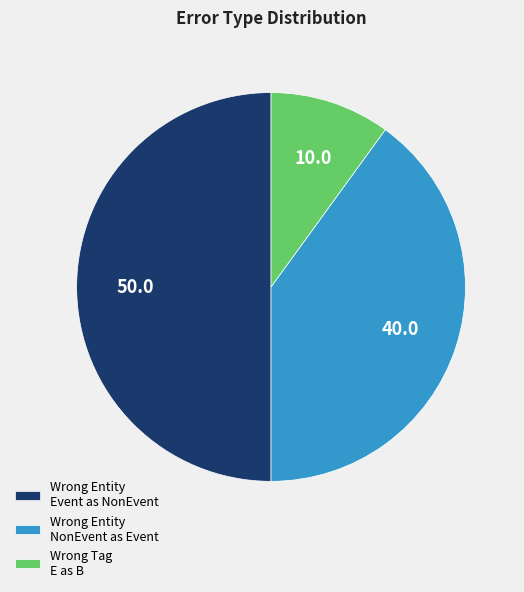

How many slices are in this pie chart?

3